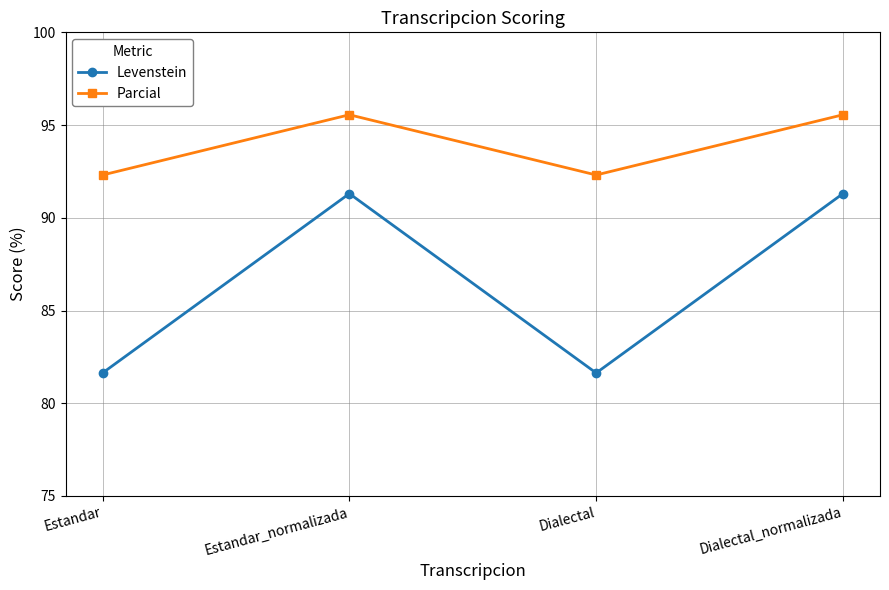

At Dialectal, list the series in order from largest to smallest.

Parcial, Levenstein